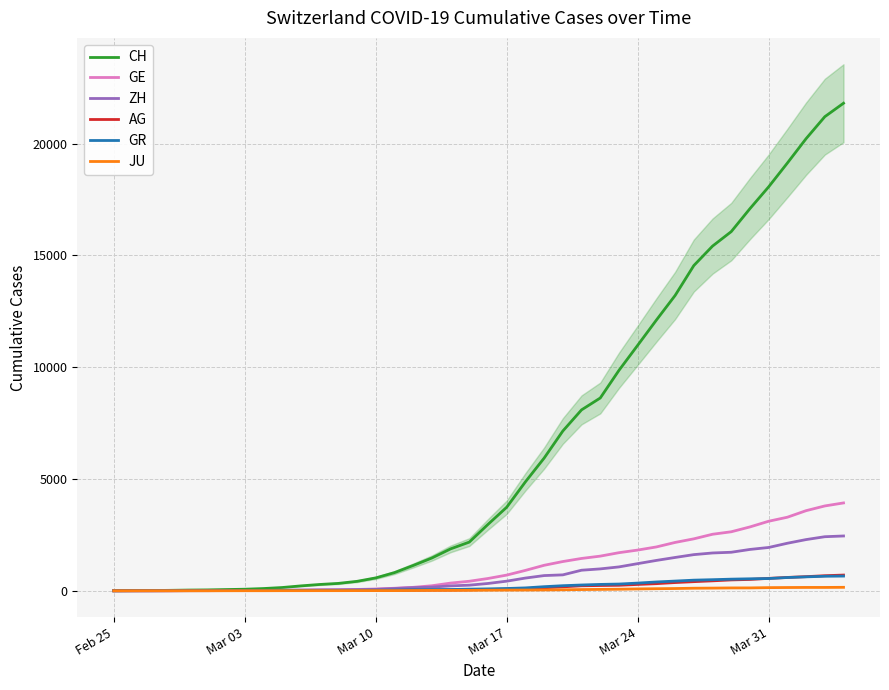

What is the average value of the GR series?

206